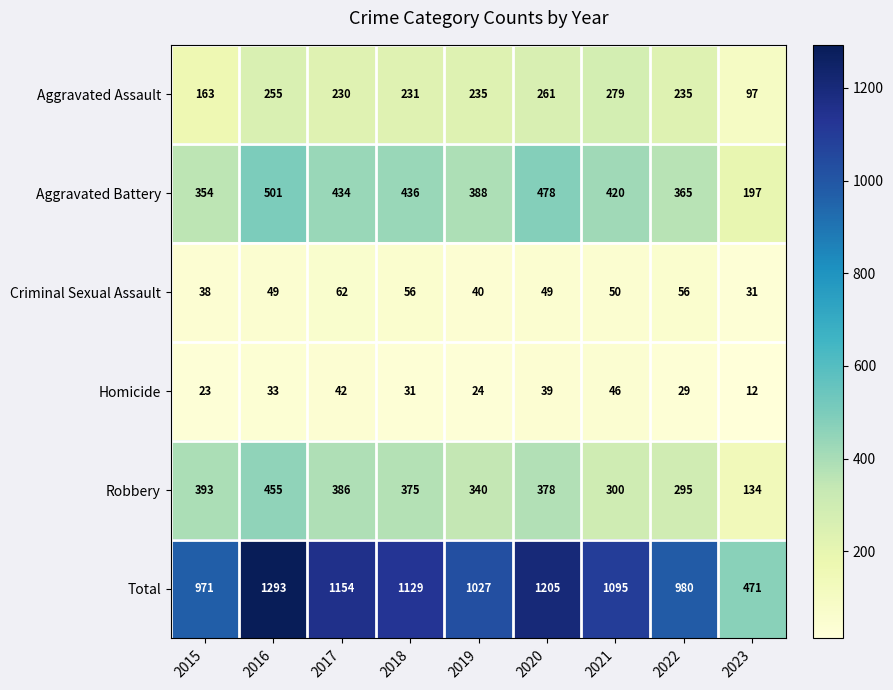

How many distinct data groups are displayed?

6